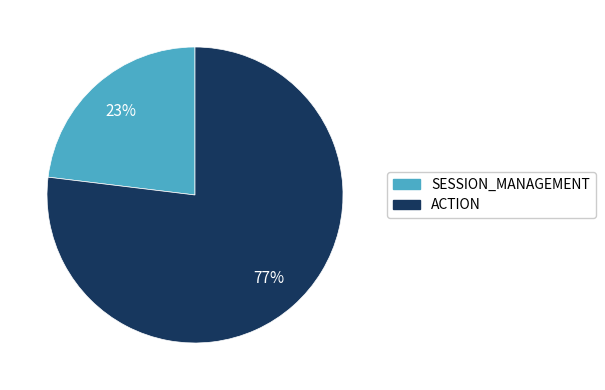

How many segments does this pie chart have?

2